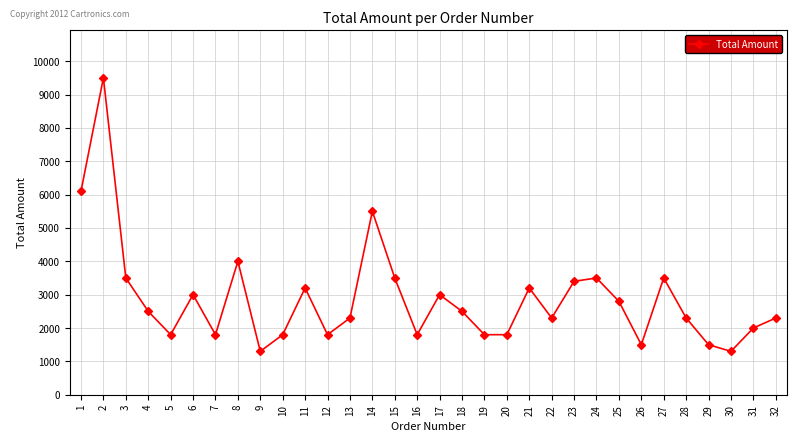

What is the value of the 3rd point from the left?

3500